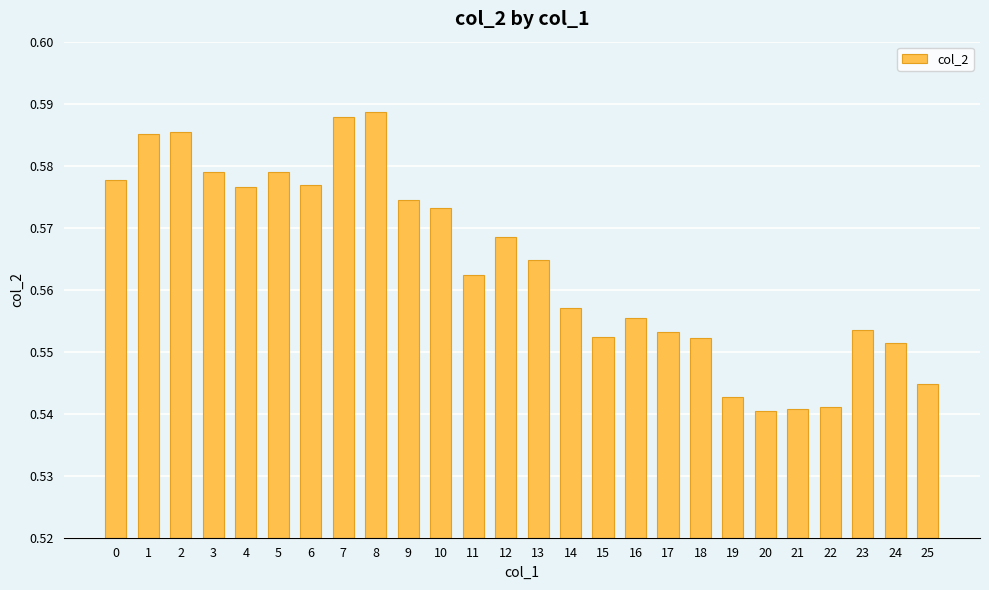

Count the values in the range 0 to 1.

26